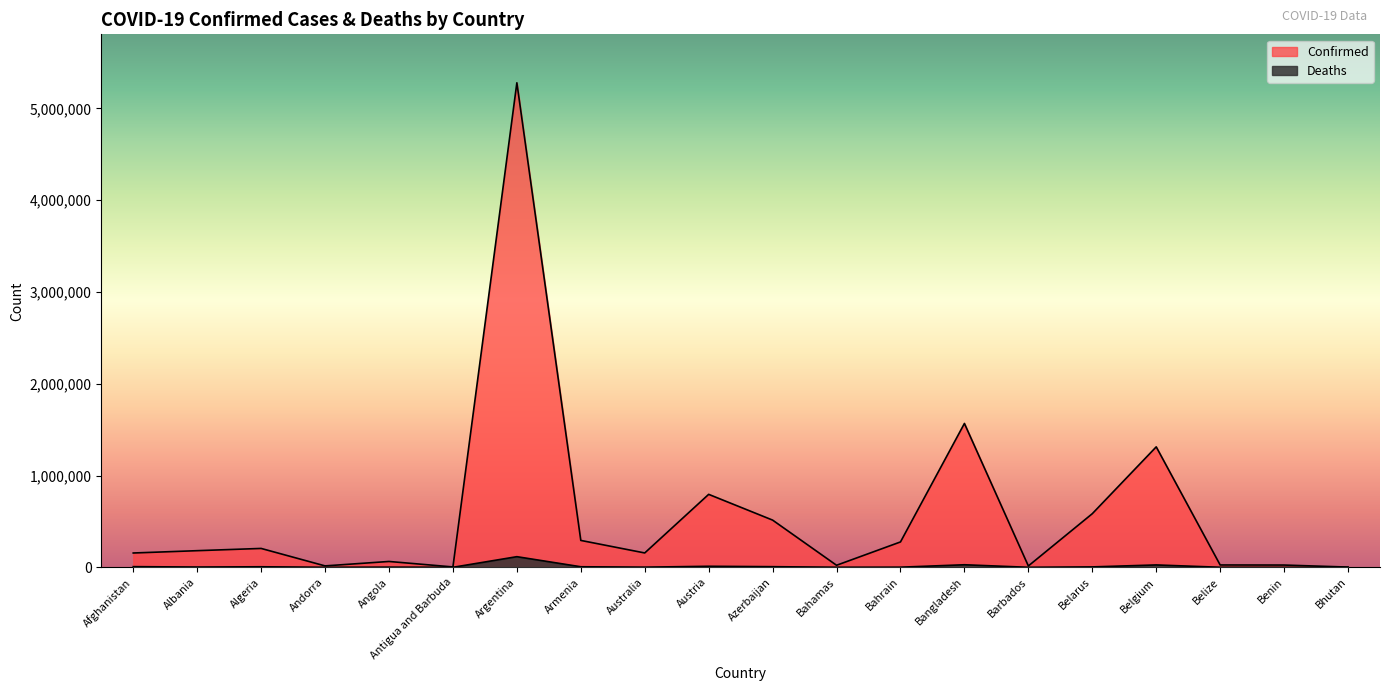

What value does the Confirmed series have at Belarus, to the nearest 50?

584200